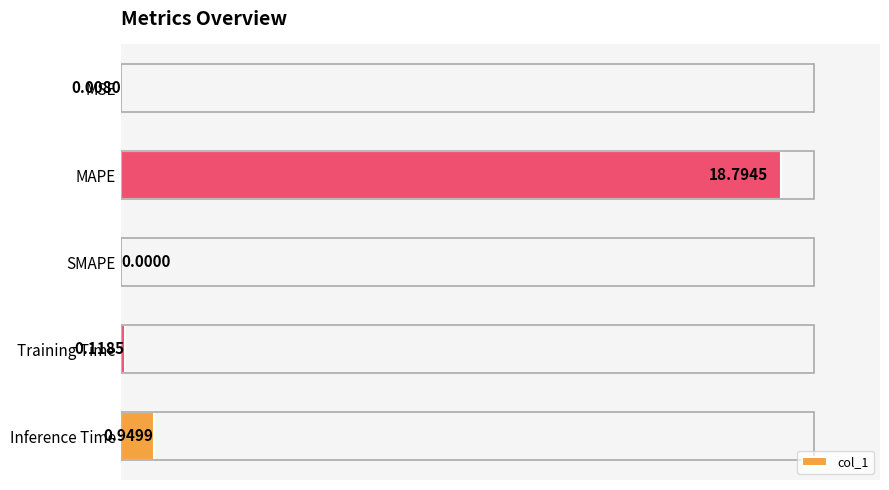

What is the change in value from MSE to Inference Time?

+0.9